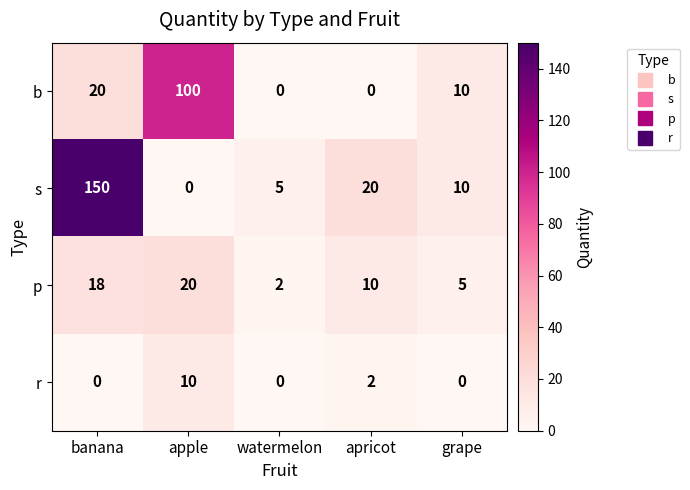

How many data points does each series have?

5